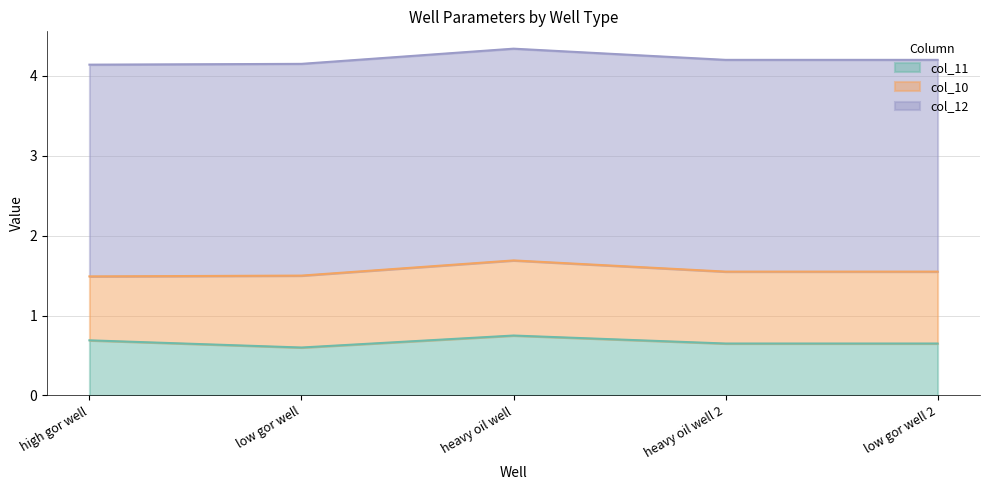

At which category does col_11 reach its first local valley?

1